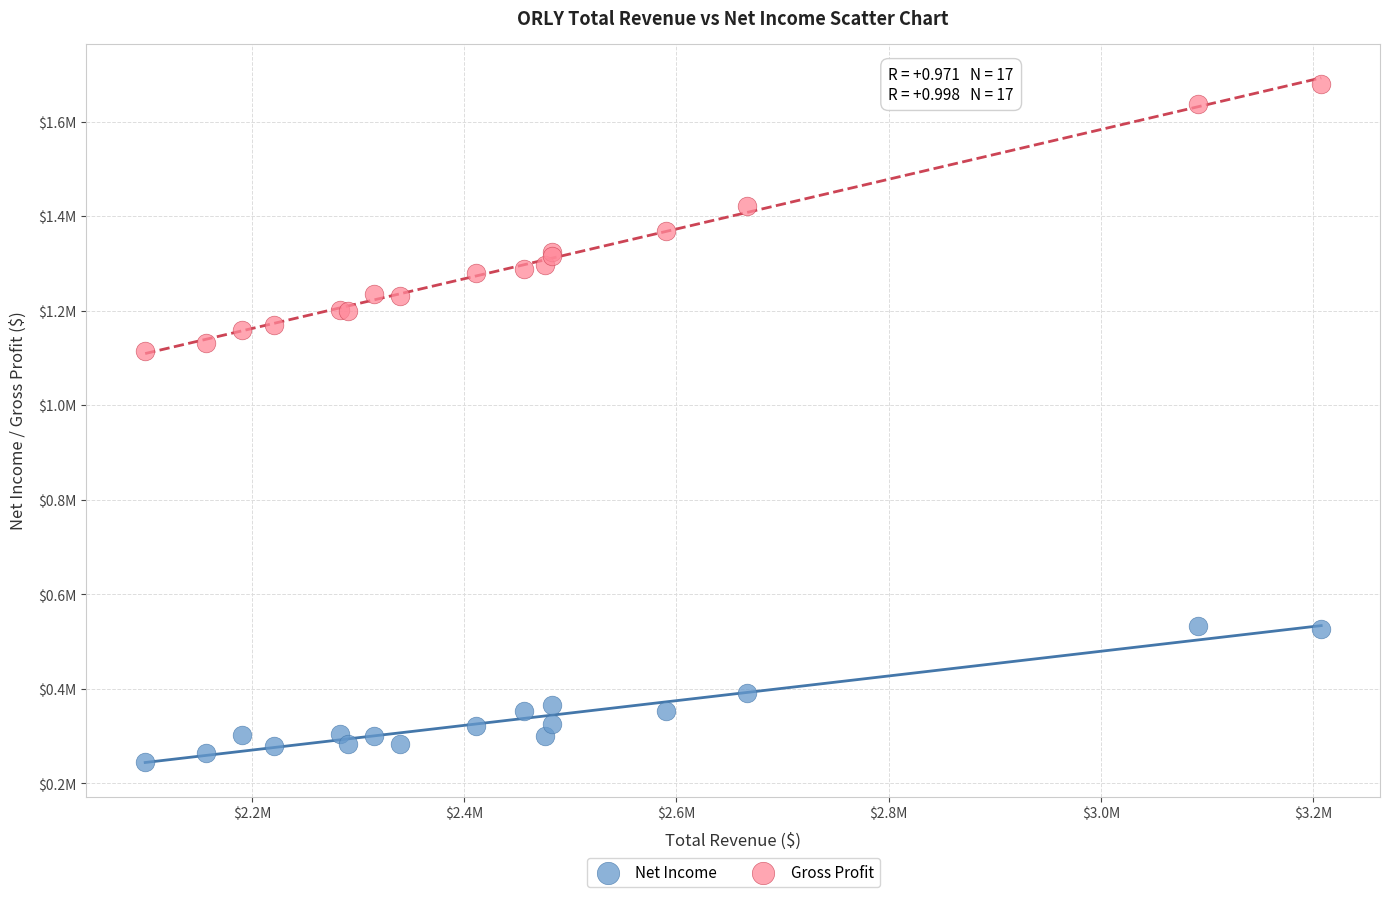

What are all the series names shown in the legend?

Net Income, Gross Profit